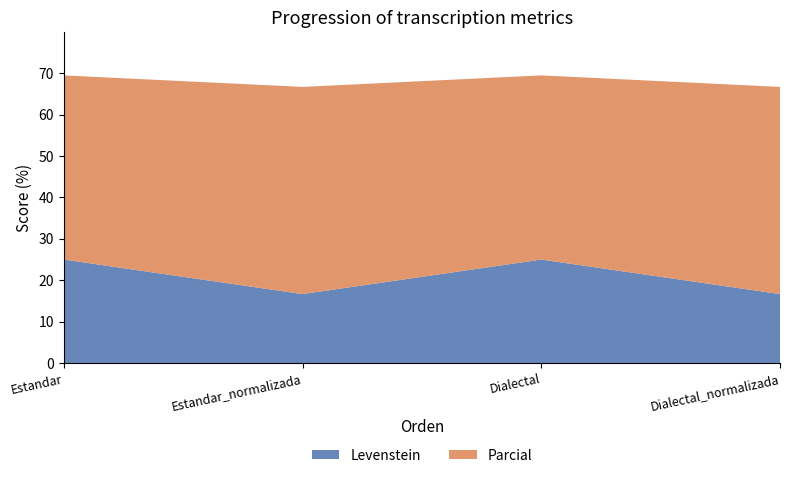

Reading right to left, list all the values displayed in this chart.

Levenstein: Dialectal_normalizada=16.7	Dialectal=25.0	Estandar_normalizada=16.7	Estandar=25.0
Parcial: Dialectal_normalizada=50.0	Dialectal=44.4	Estandar_normalizada=50.0	Estandar=44.4